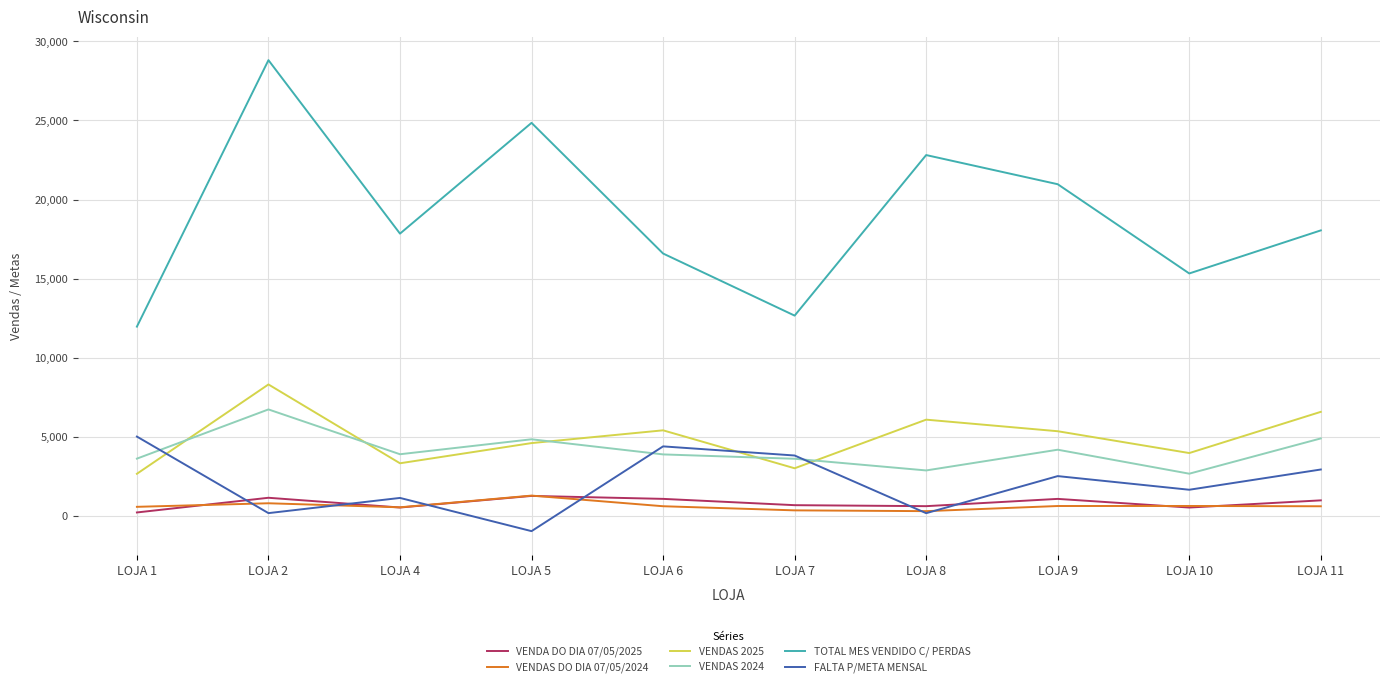

What is the highest value of the VENDAS DO DIA 07/05/2024 series?

1297.2